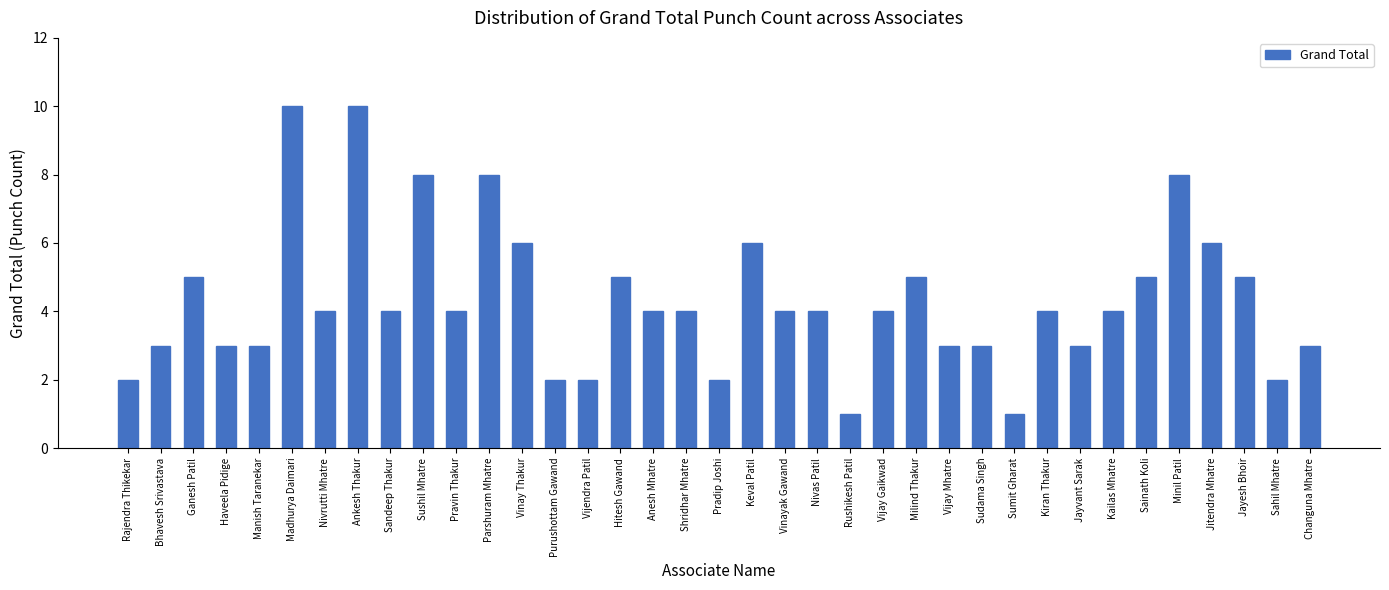

Reading right to left, list all the values displayed in this chart.

3	2	5	6	8	5	4	3	4	1	3	3	5	4	1	4	4	6	2	4	4	5	2	2	6	8	4	8	4	10	4	10	3	3	5	3	2